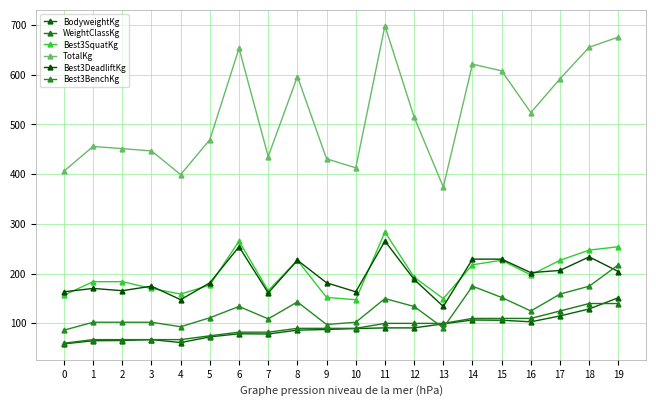

True or false: BodyweightKg and Best3DeadliftKg intersect in this chart.

False